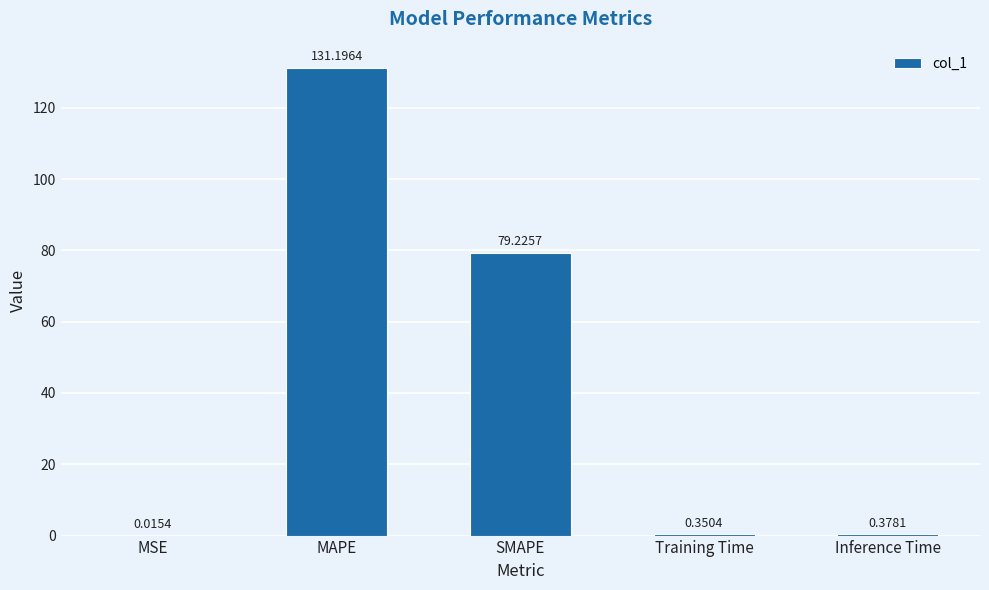

Count the number of data series in this chart.

1